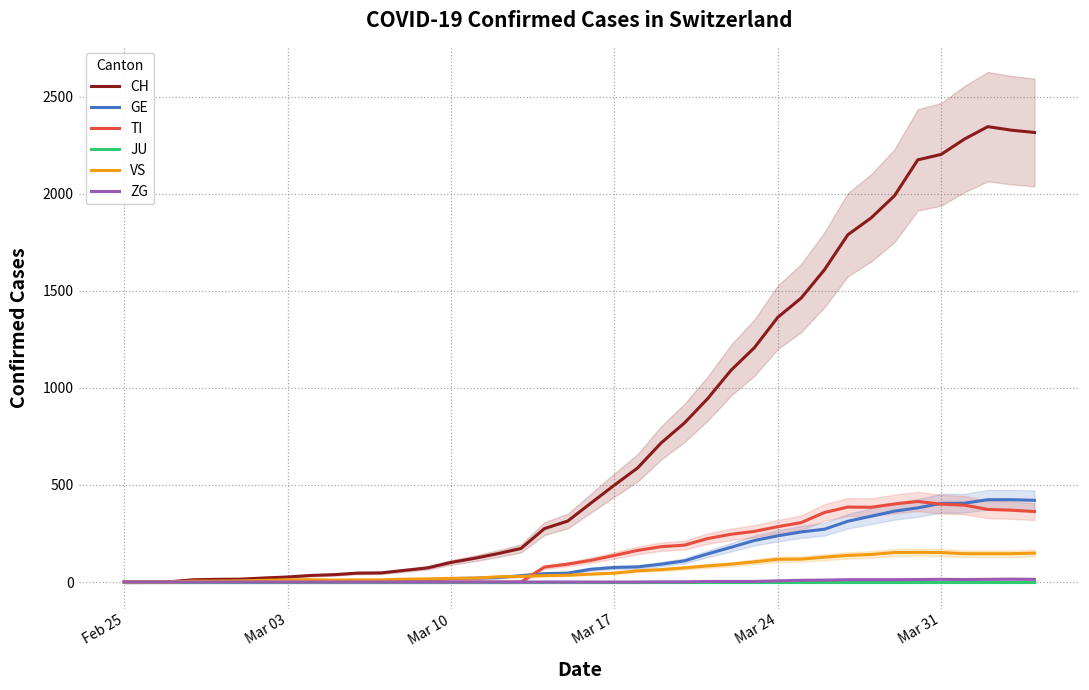

Is the value of TI at 32 greater than the value of CH at 36?

No